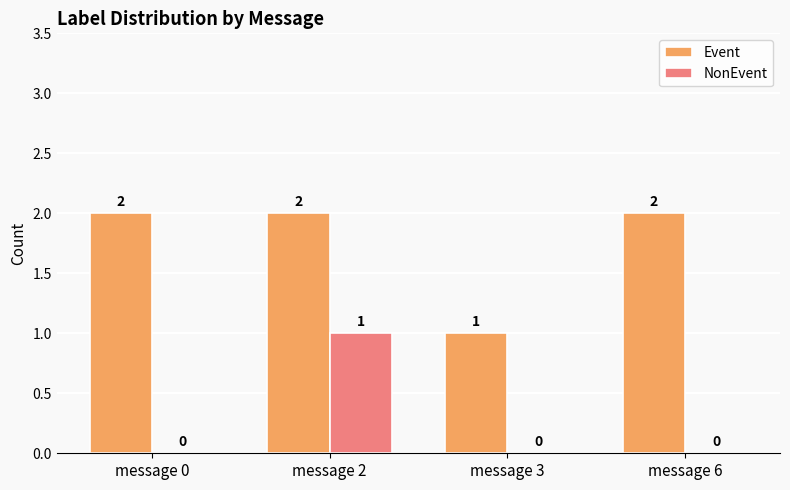

What is the sum of all Event values?

7